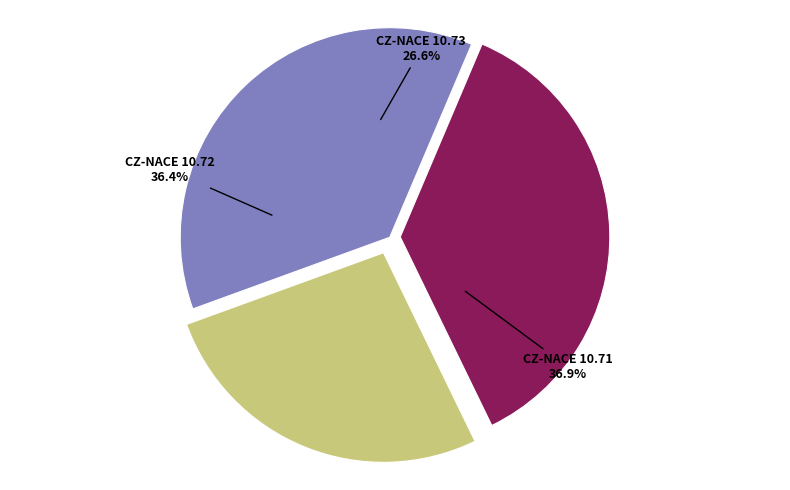

Approximately how many times larger is the value at 1 compared to 9?

1.0